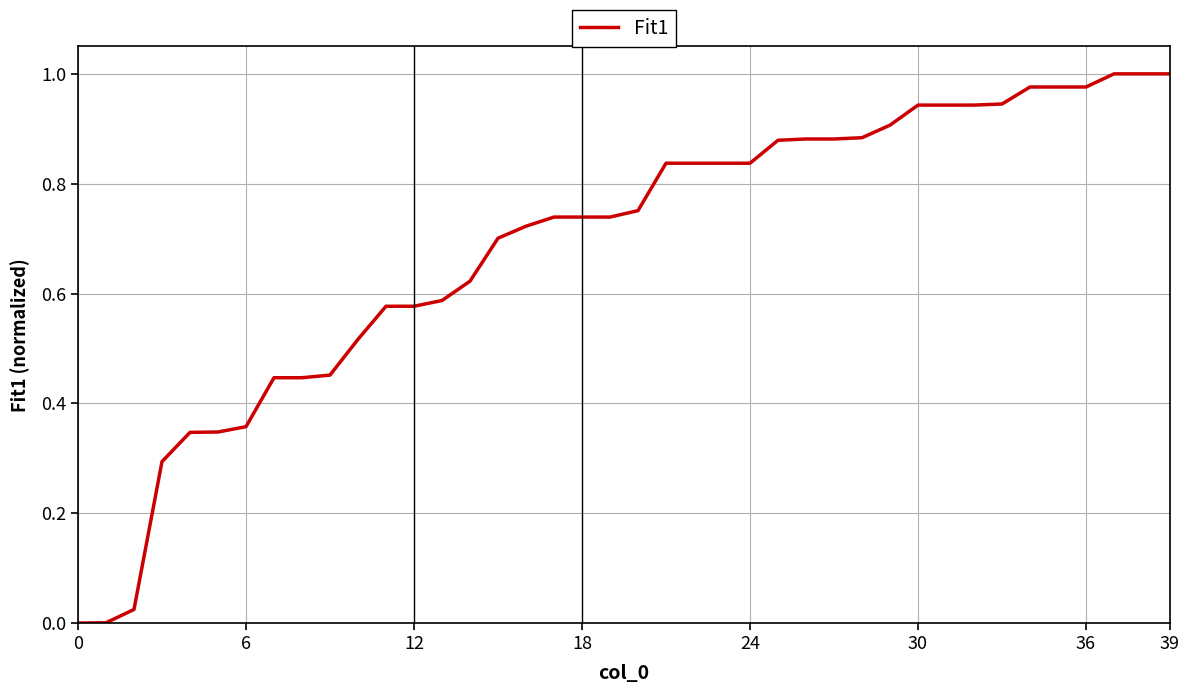

Reading left to right, list all the values displayed in this chart.

0.0	0.0	0.0	0.3	0.3	0.3	0.4	0.4	0.4	0.5	0.5	0.6	0.6	0.6	0.6	0.7	0.7	0.7	0.7	0.7	0.8	0.8	0.8	0.8	0.8	0.9	0.9	0.9	0.9	0.9	0.9	0.9	0.9	0.9	1.0	1.0	1.0	1.0	1.0	1.0